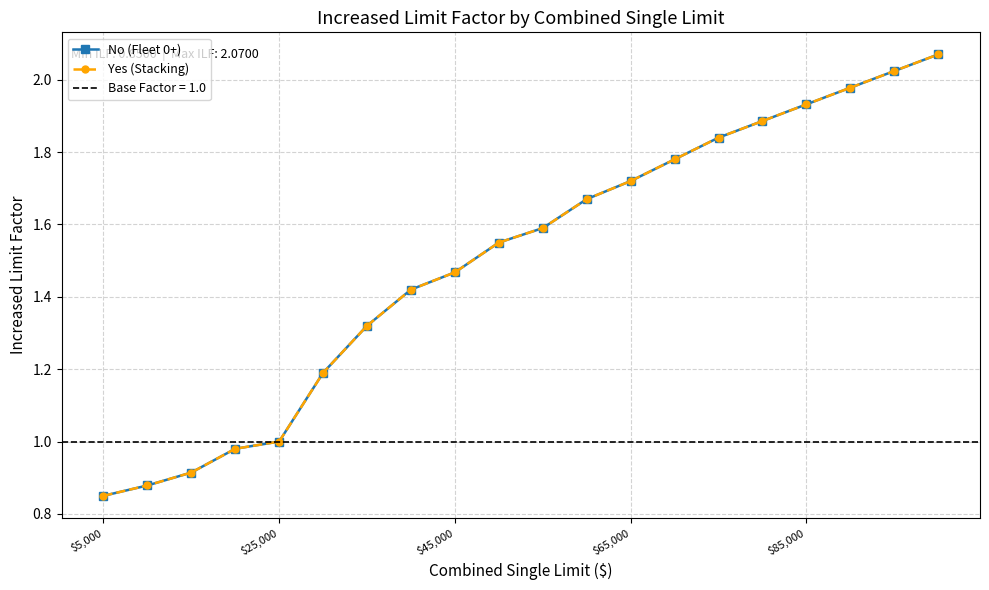

Which series has the largest total across all categories?

No (Fleet 0+)